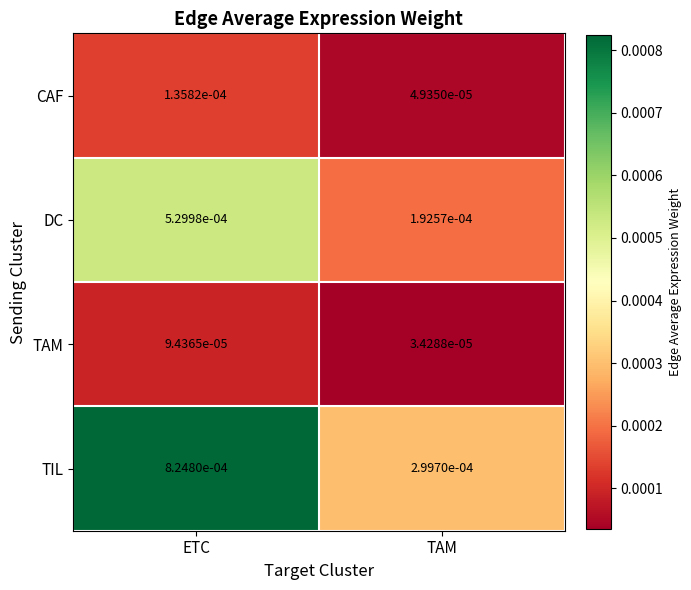

Which series changed the most between ETC and TAM?

TIL